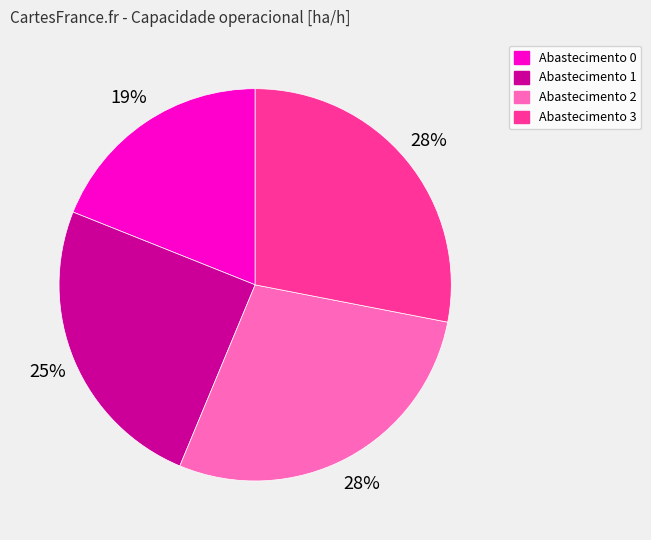

Is there a majority slice in this chart?

No